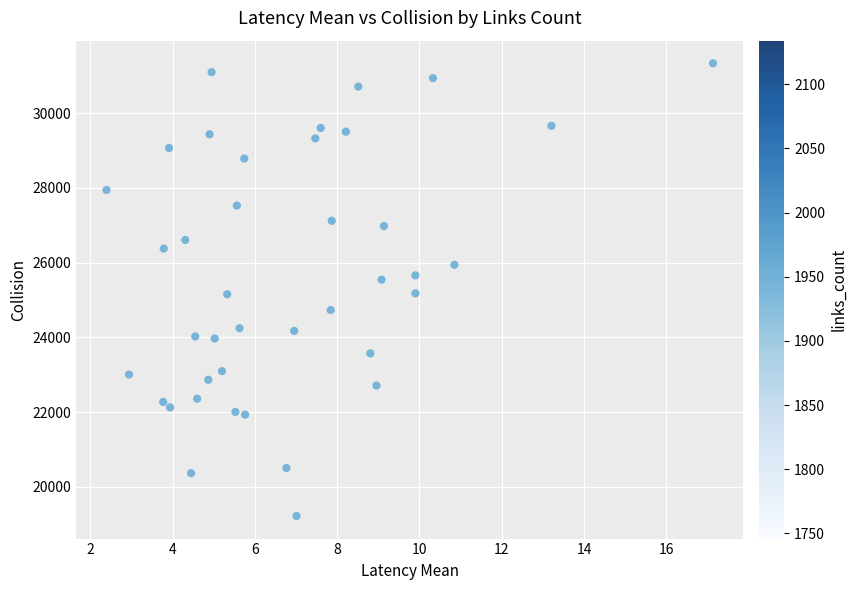

Count the number of points in this scatter plot.

40